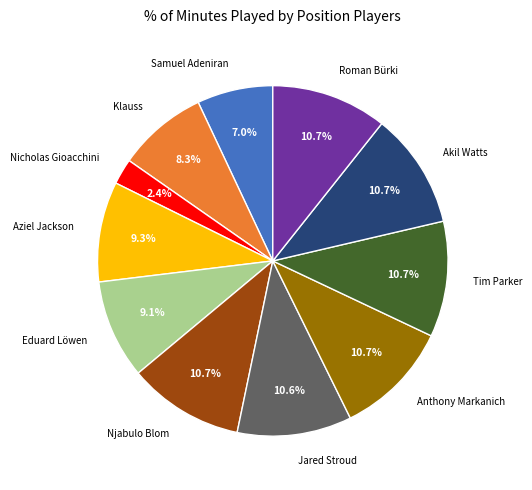

To the nearest percent, what is the combined percentage of Akil Watts and Anthony Markanich?

21%